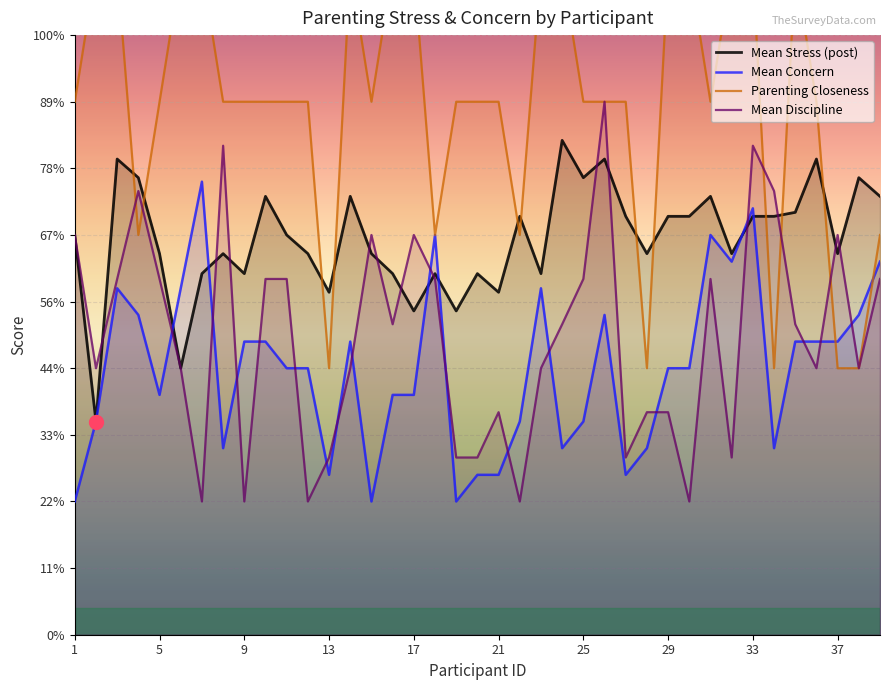

How many data points in concern_mean are less than 2?

17